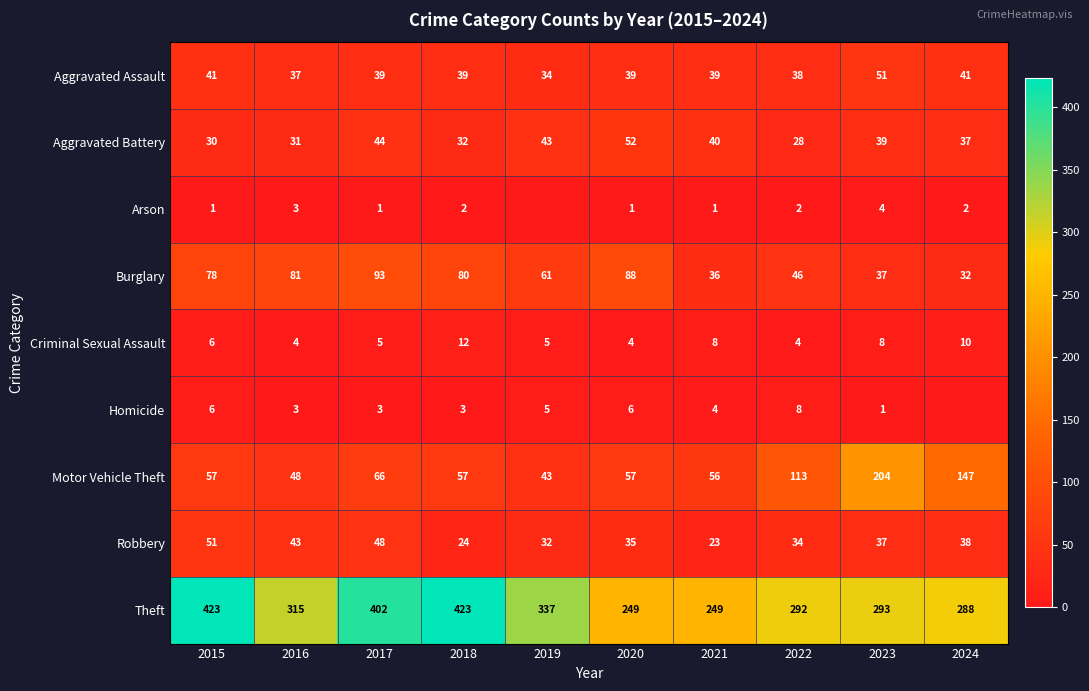

What is the sum of the Theft values at 2015 and 2018?

846